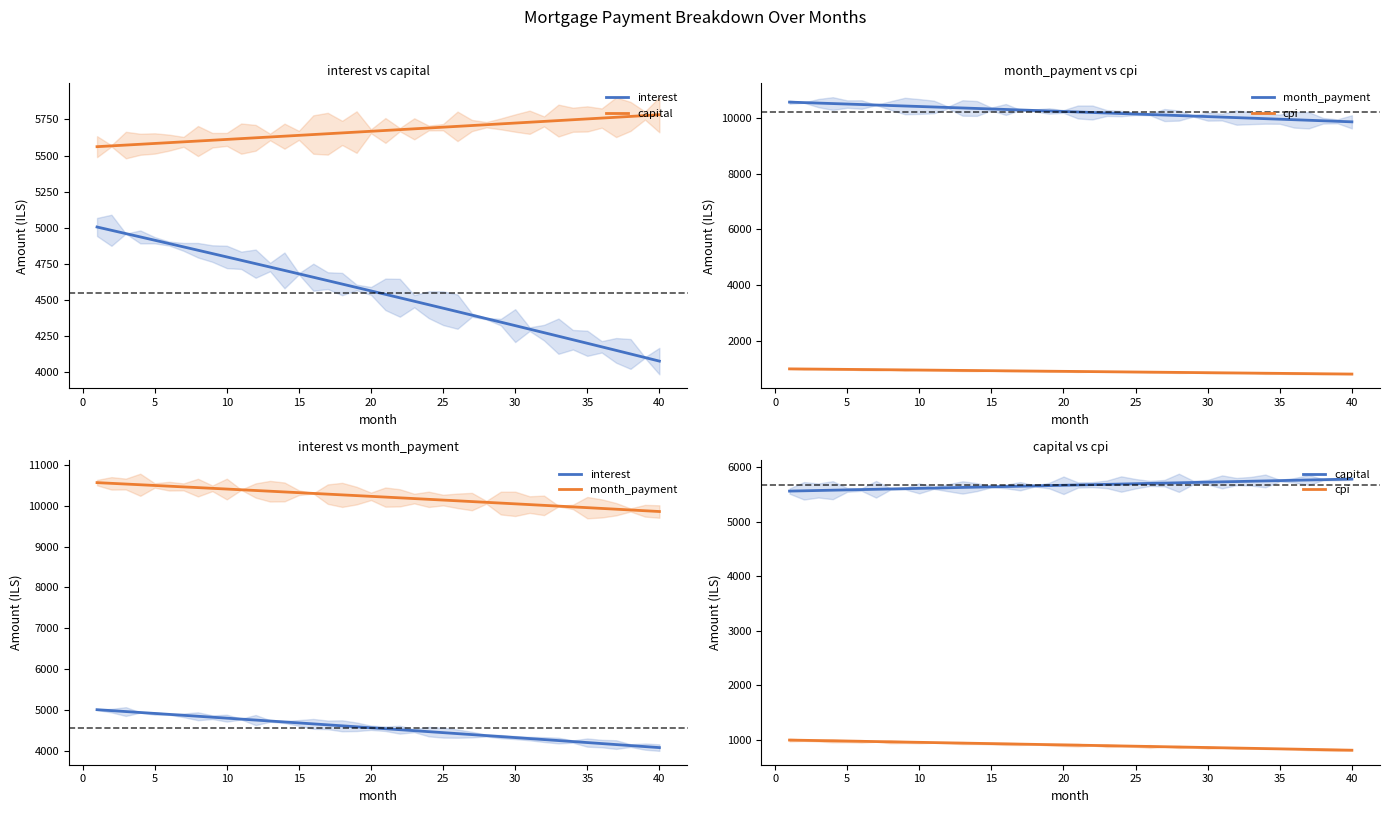

How many distinct data groups are displayed?

4